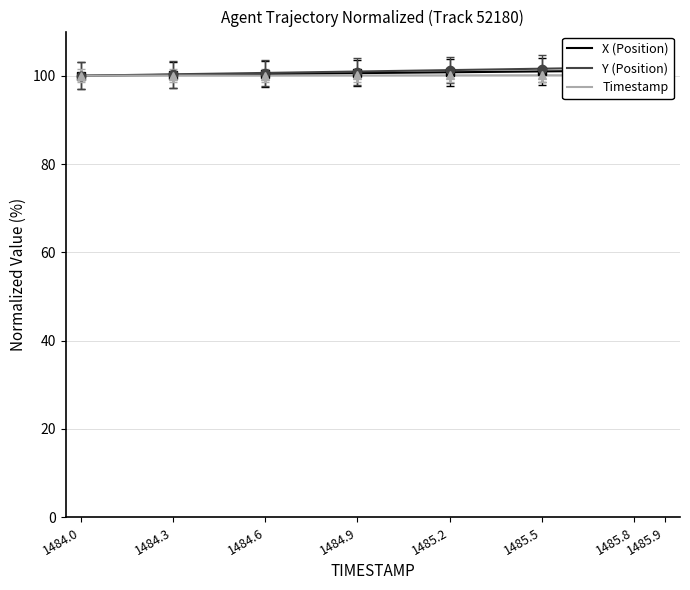

True or false: Y (Position) has a value of 175.2 at 1484.3.

False